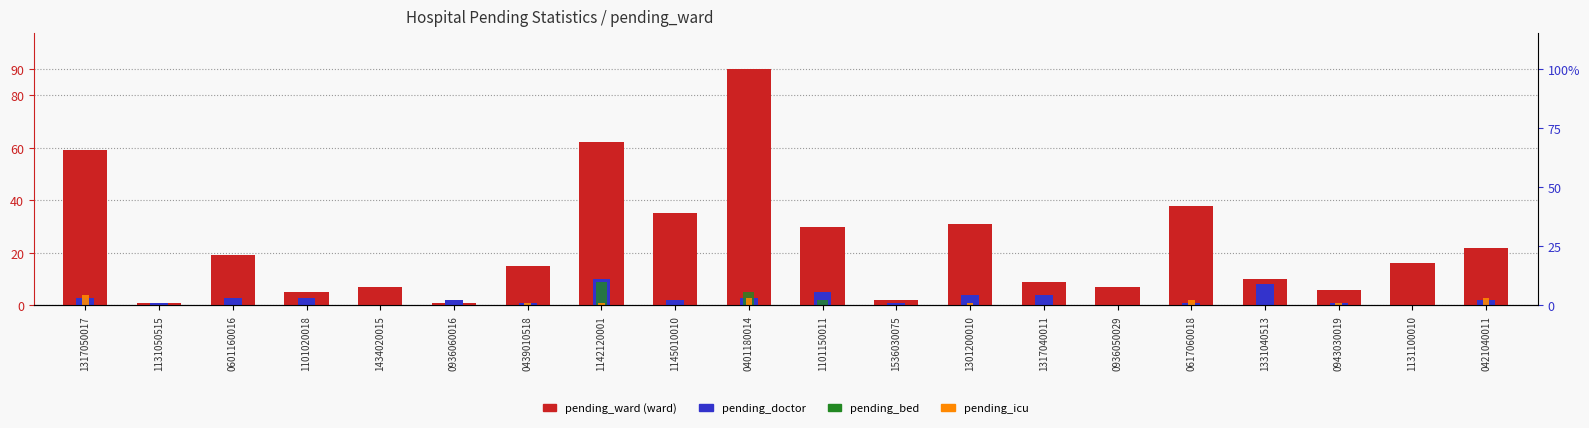

What is the difference between the highest and lowest values at 0936050029?

7